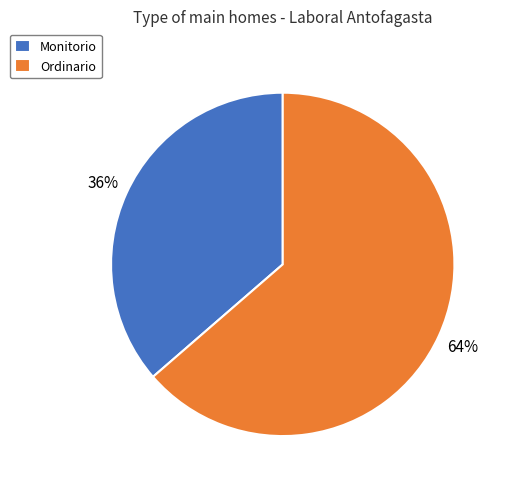

How many slices are in this pie chart?

2